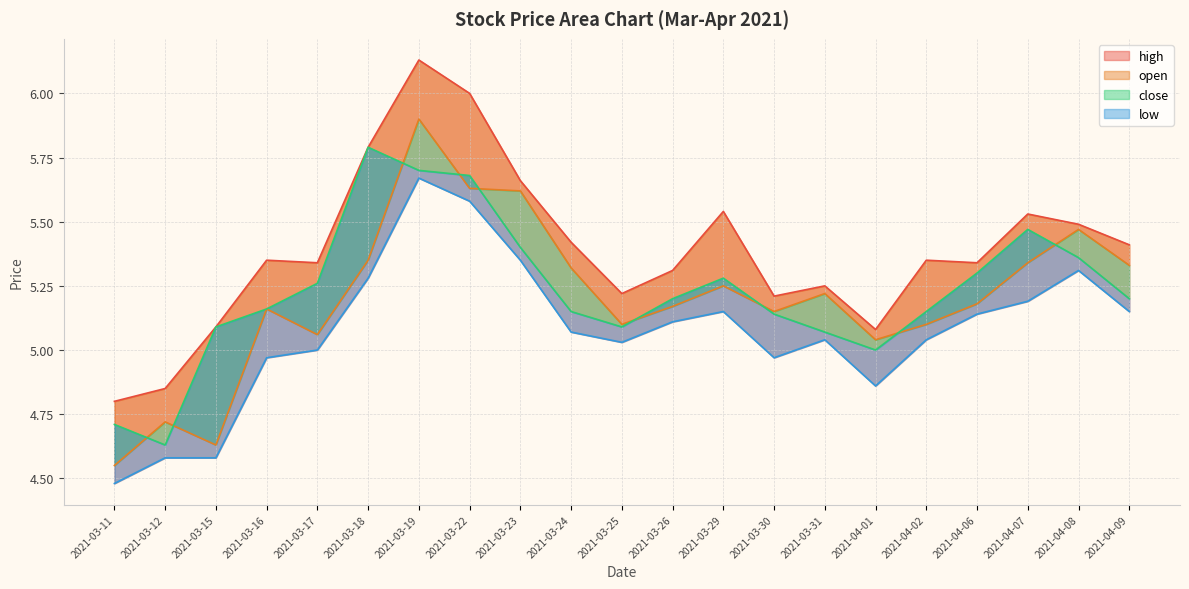

List the labels in order of close value, smallest first.

2021-03-12, 2021-03-11, 2021-04-01, 2021-03-31, 2021-03-15, 2021-03-25, 2021-03-30, 2021-03-24, 2021-04-02, 2021-03-16, 2021-03-26, 2021-04-09, 2021-03-17, 2021-03-29, 2021-04-06, 2021-04-08, 2021-03-23, 2021-04-07, 2021-03-22, 2021-03-19, 2021-03-18